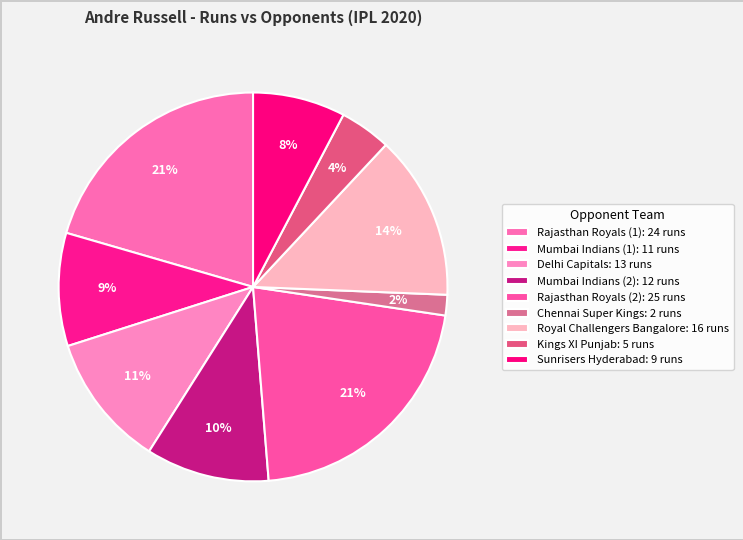

Does Chennai Super Kings account for over 50% of the chart?

No